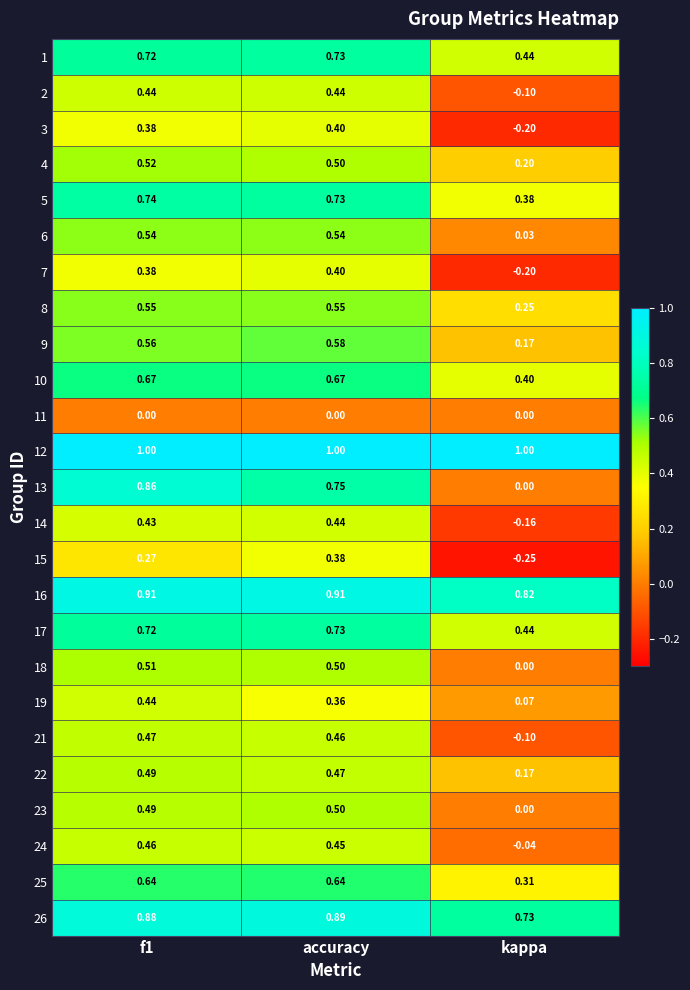

Which label corresponds to the smallest value in the chart?

kappa